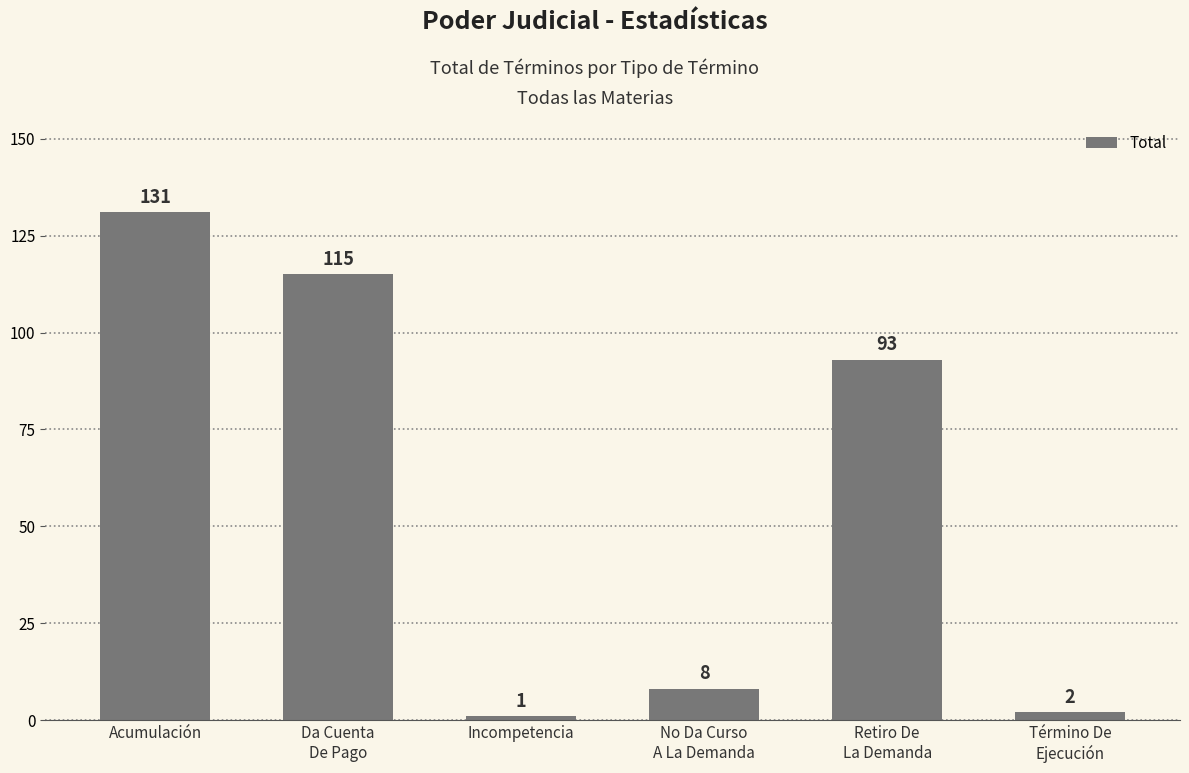

Count the number of categories in the chart.

6